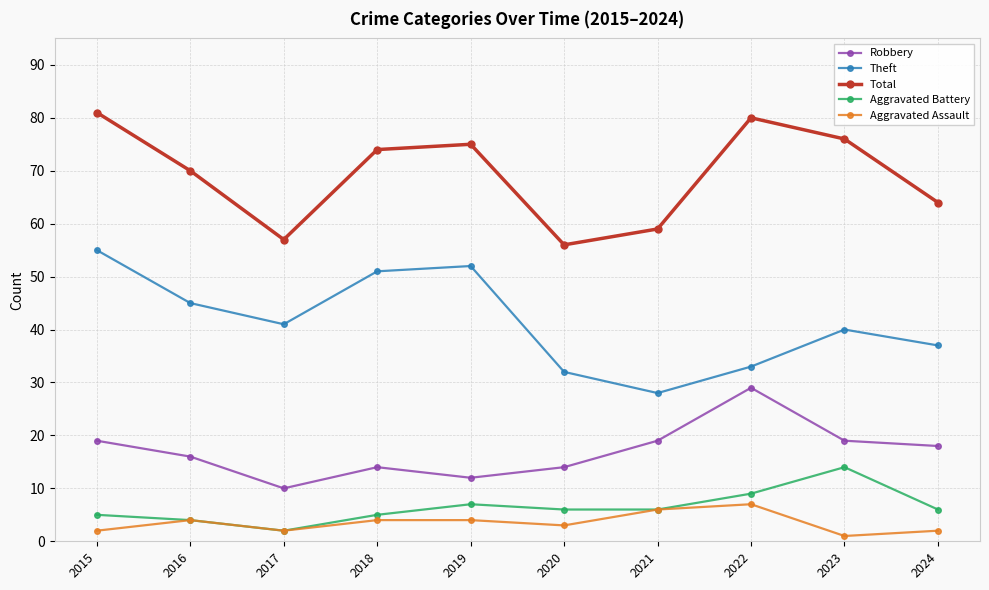

What is the difference between the Aggravated Assault values at 2020 and 2021?

3